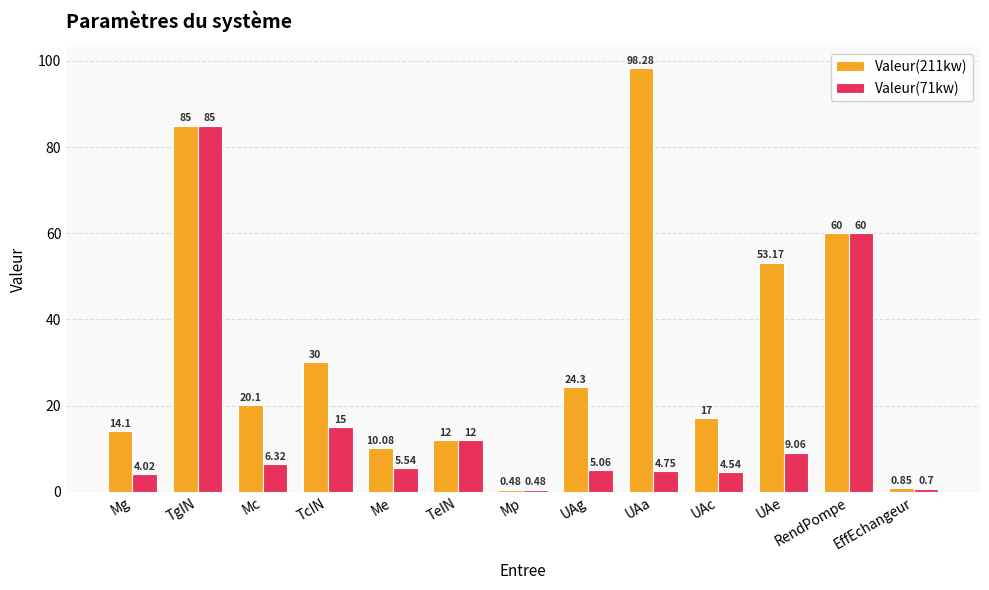

Where does the Valeur(71kw) series first go above 5?

TgIN